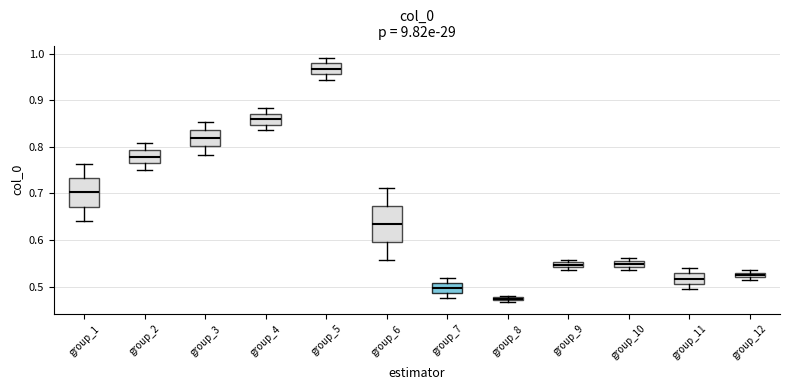

Which box's median line is the lowest?

group_8